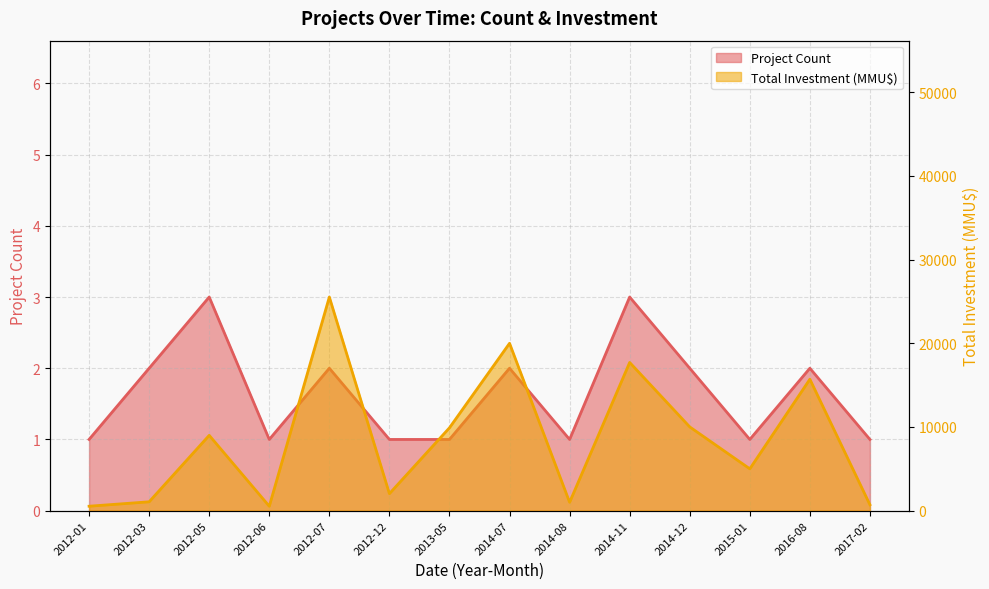

What is the highest value of the Project Count series?

3